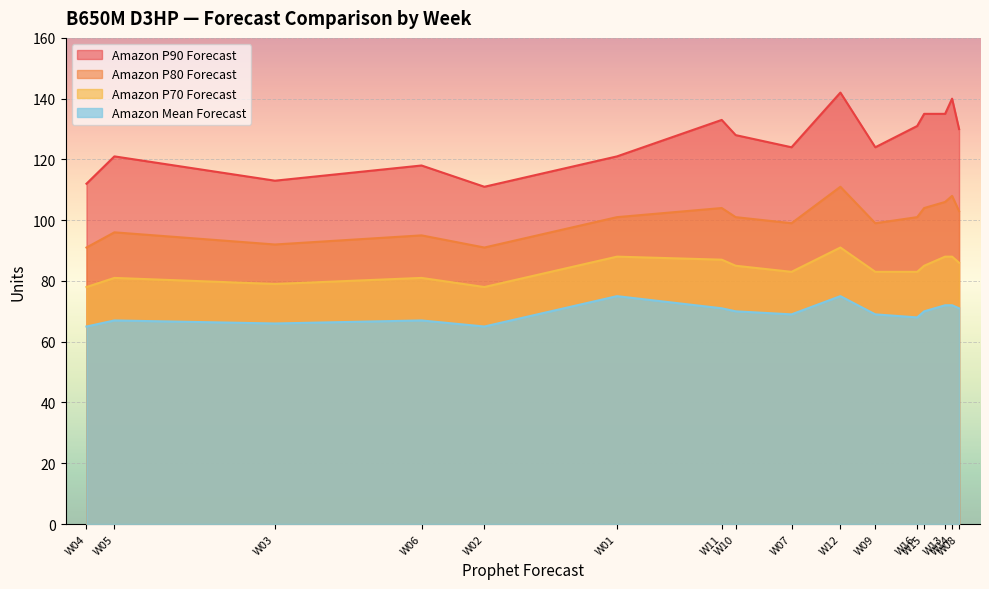

Which series has the widest spread of values?

Amazon P90 Forecast